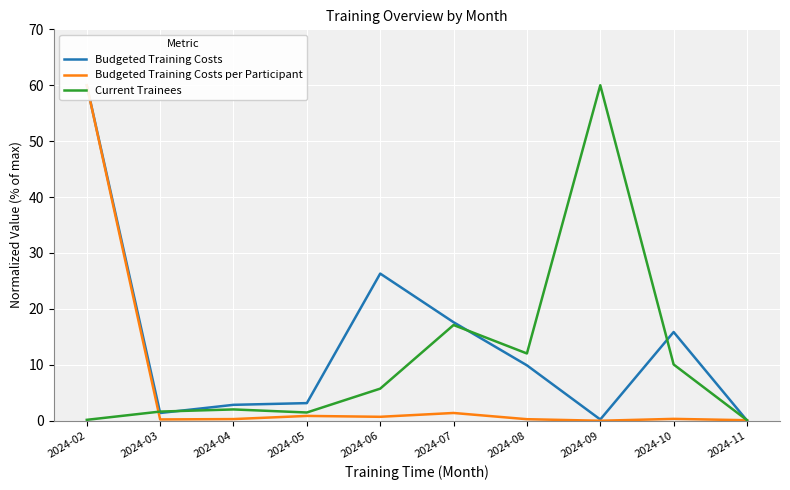

What are all the series names shown in the legend?

Budgeted Training Costs, Budgeted Training Costs per Participant, Current Trainees